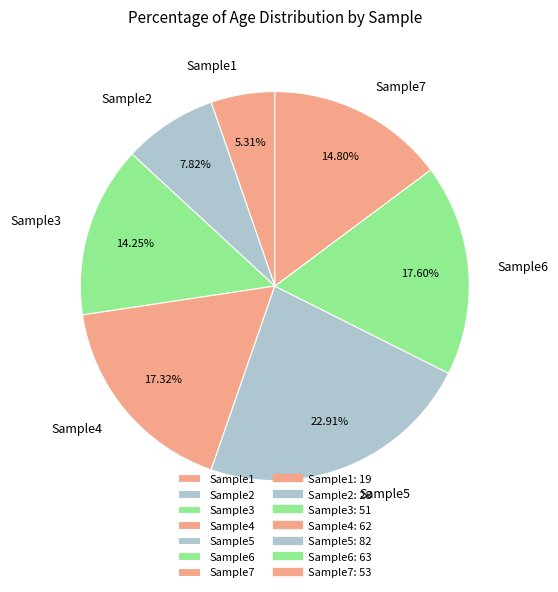

To the nearest percent, what percentage of the pie is Sample1?

5%